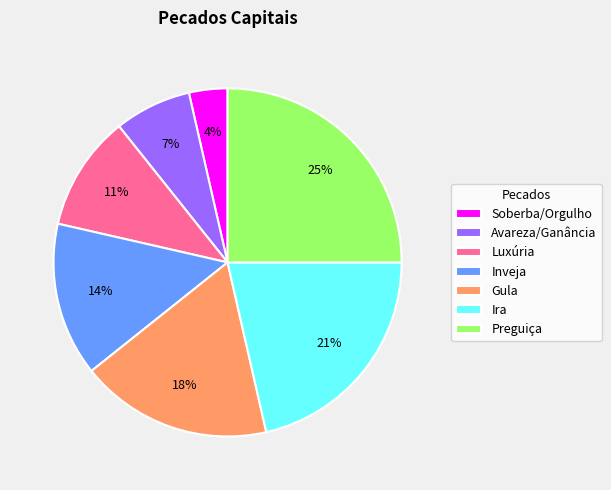

To the nearest percent, what percentage of the pie is Preguiça?

25%